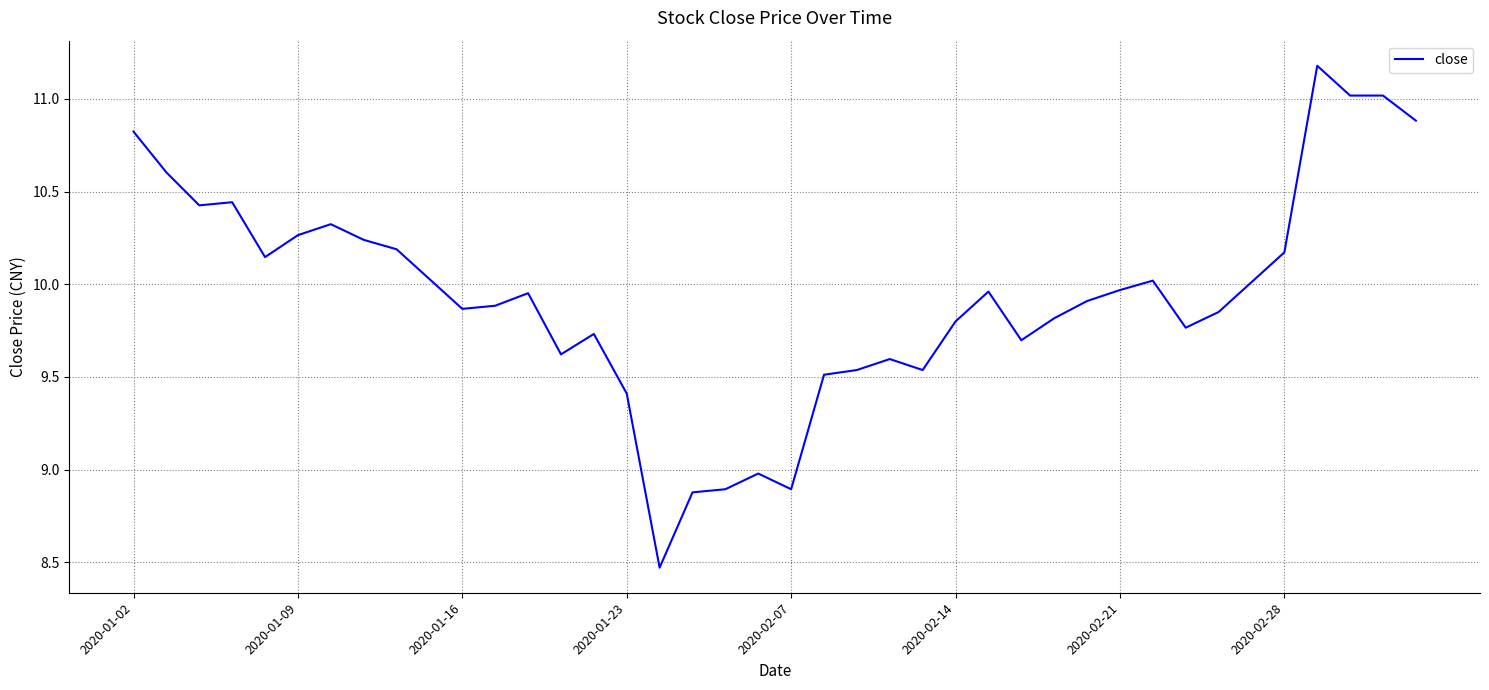

What is the smallest value displayed?

8.5